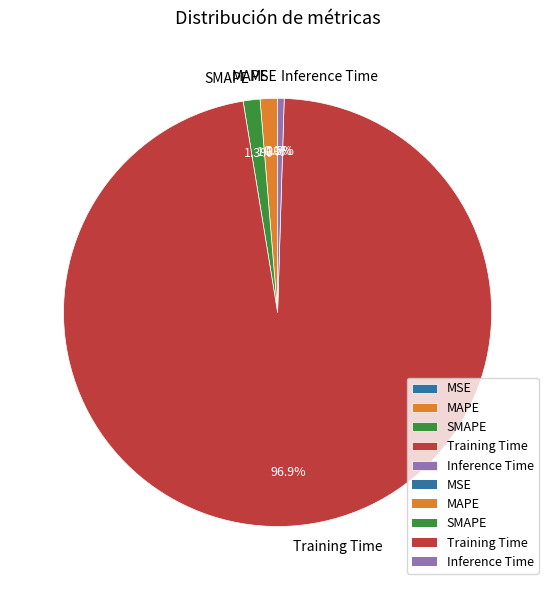

Between Training Time and Inference Time, which is larger?

Training Time